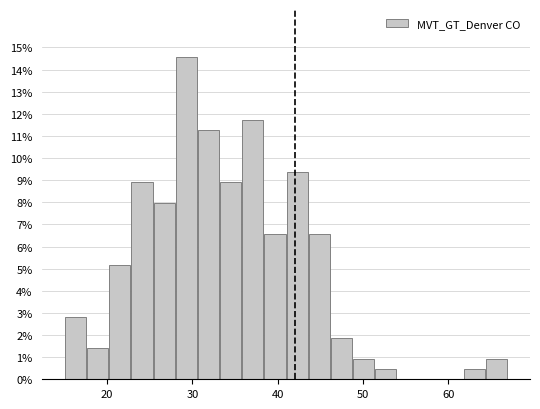

Read against the x-axis, roughly where is the centre of the tallest bar?

29